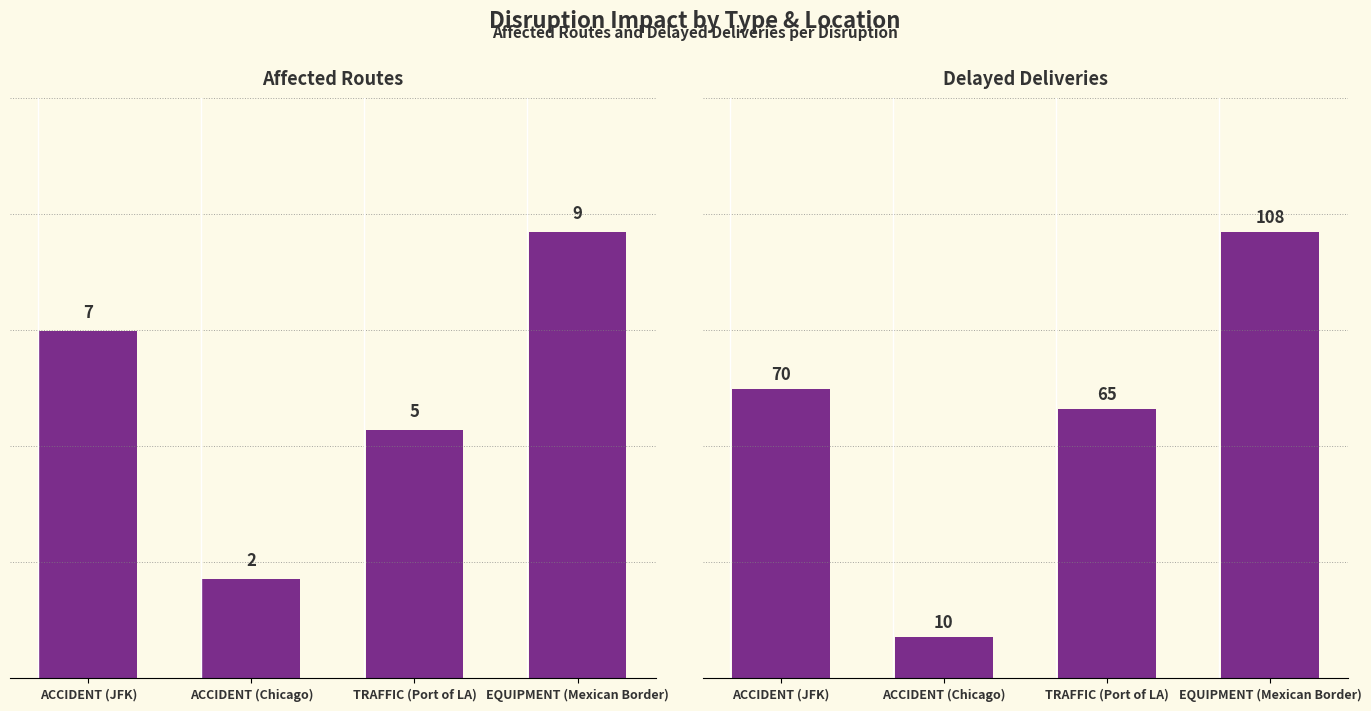

The Delayed Deliveries series shows 65 at TRAFFIC (Port of LA). True or false?

True